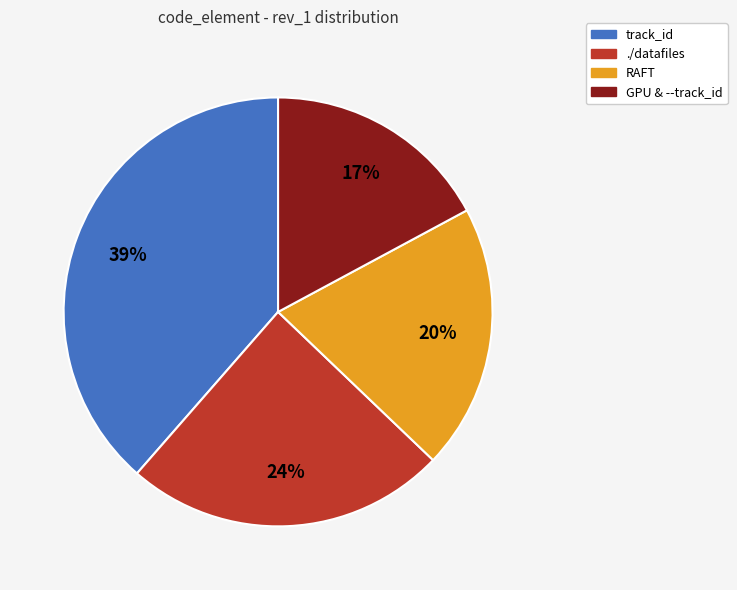

Count the number of slices in the pie.

4